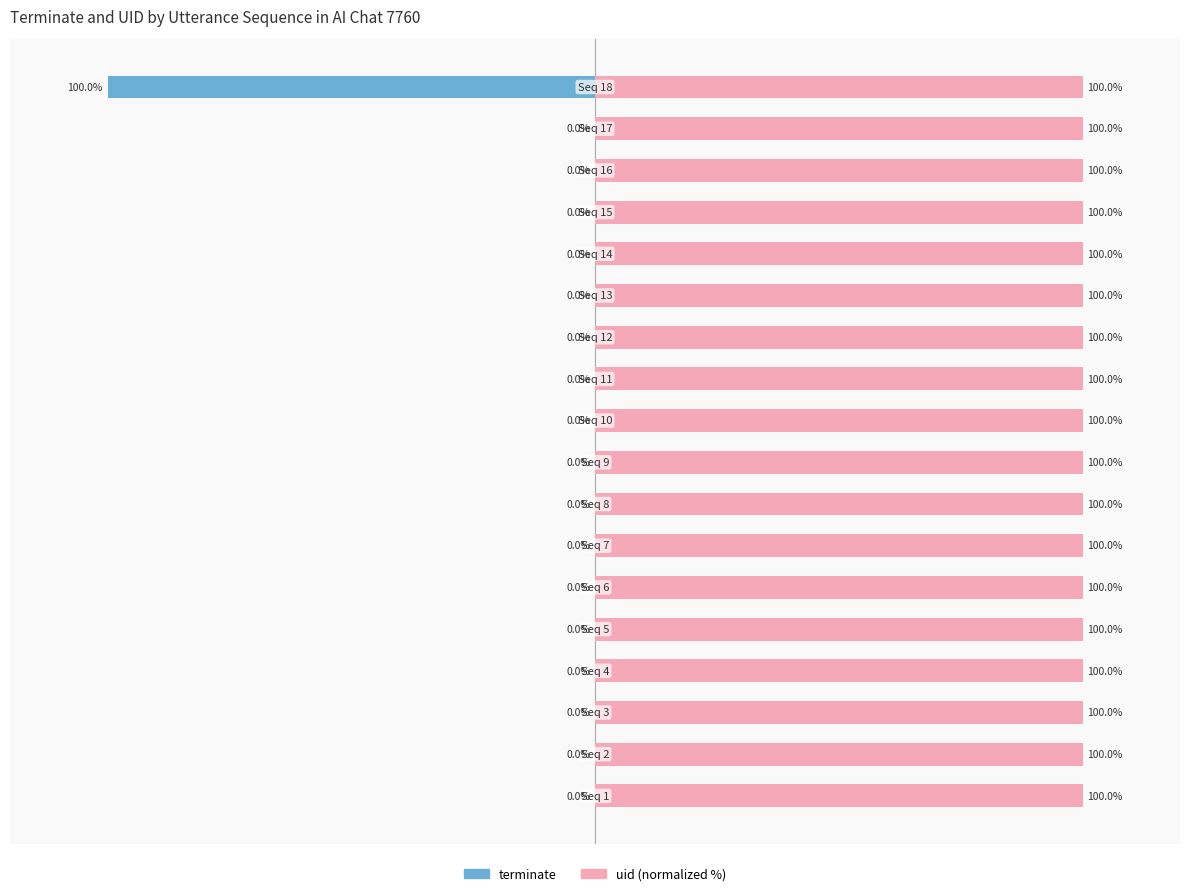

List the series in order of their peak value, lowest first.

terminate, uid (normalized %)